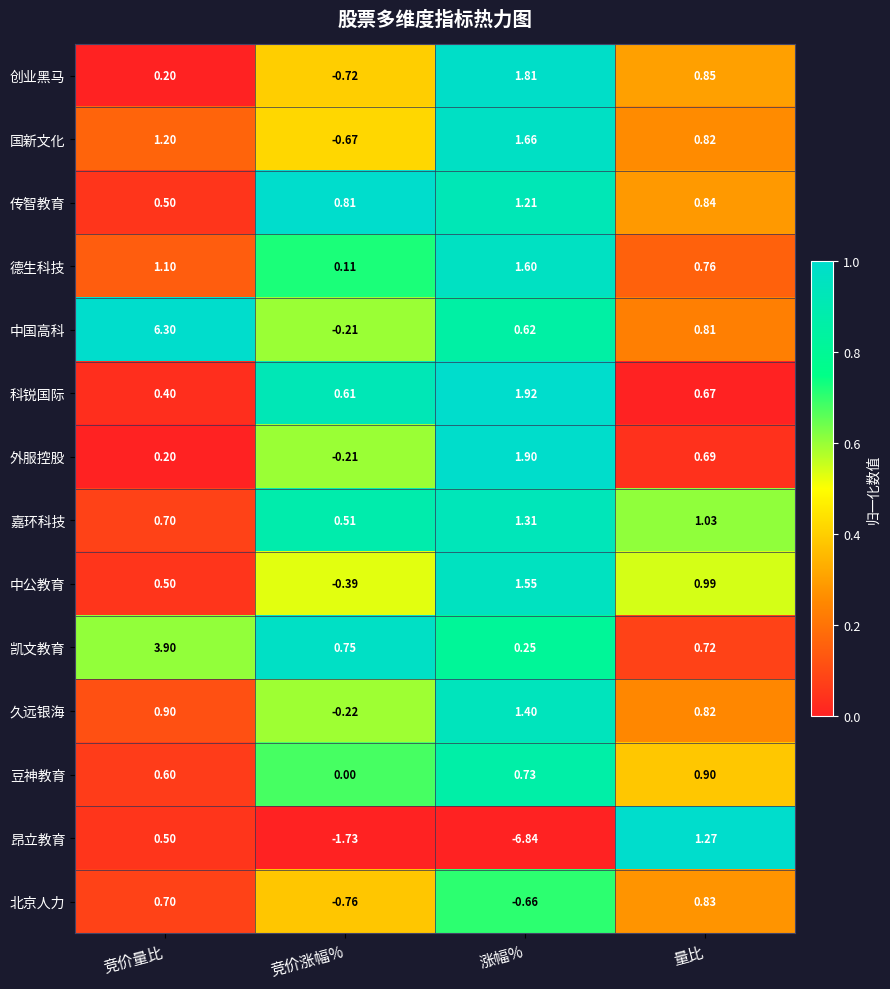

Which series changed the most between 竞价量比 and 竞价涨幅%?

中国高科